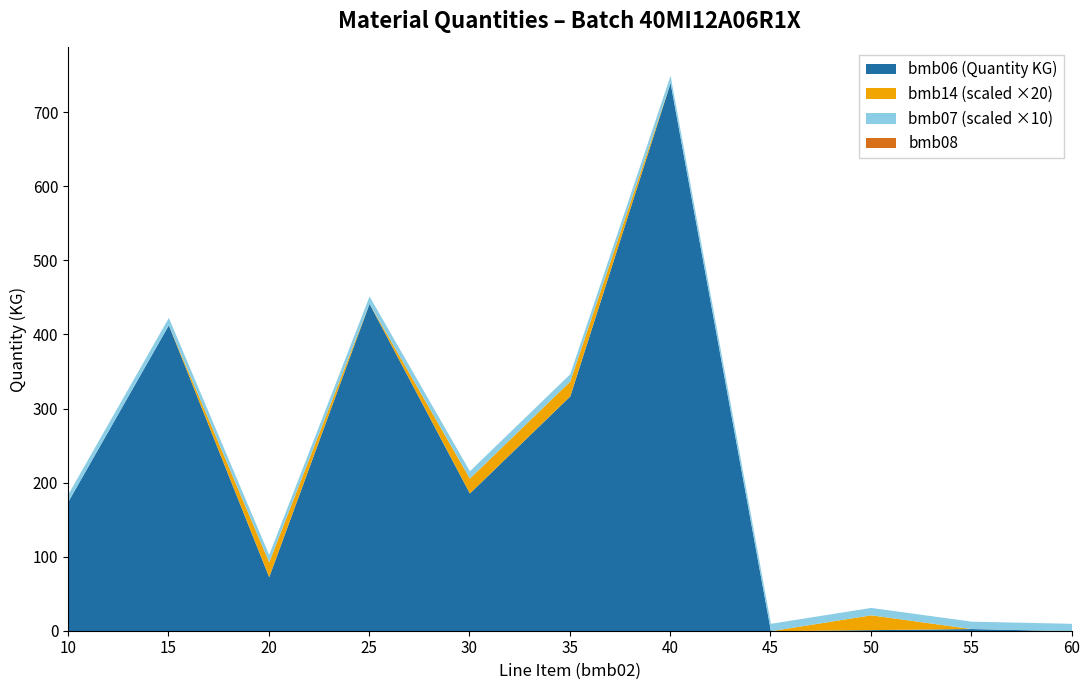

Which series has the largest range (max minus min)?

bmb06